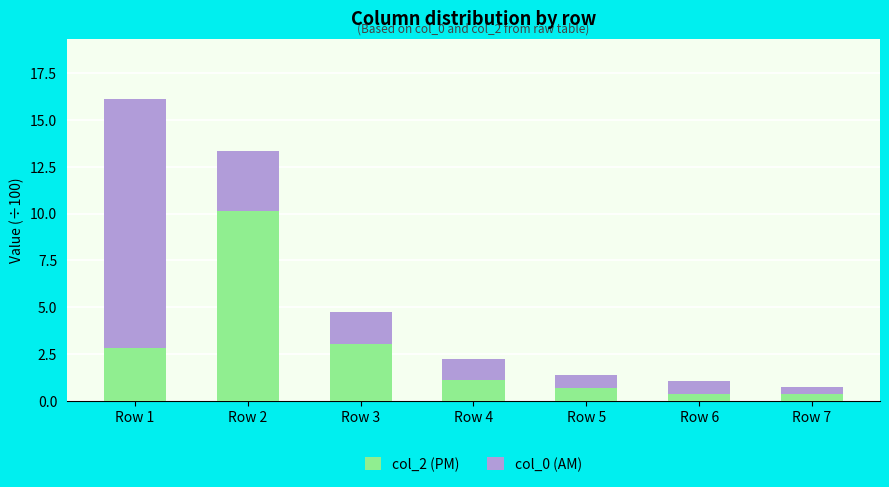

Reading left to right, list the values for the col_2 (PM) series.

Row 1=2.8	Row 2=10.1	Row 3=3.1	Row 4=1.1	Row 5=0.7	Row 6=0.4	Row 7=0.4